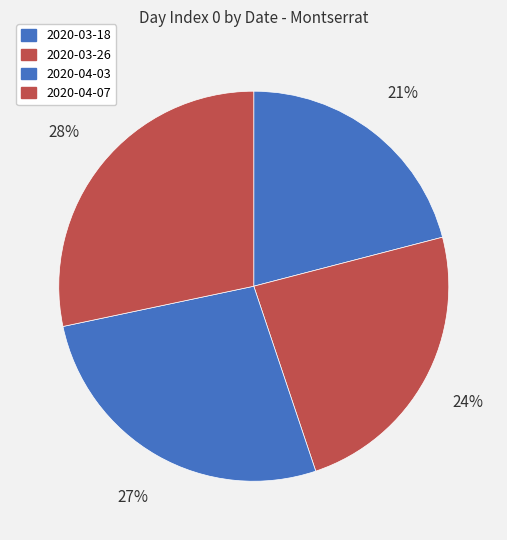

Is 2020-04-07 the majority of the pie?

No